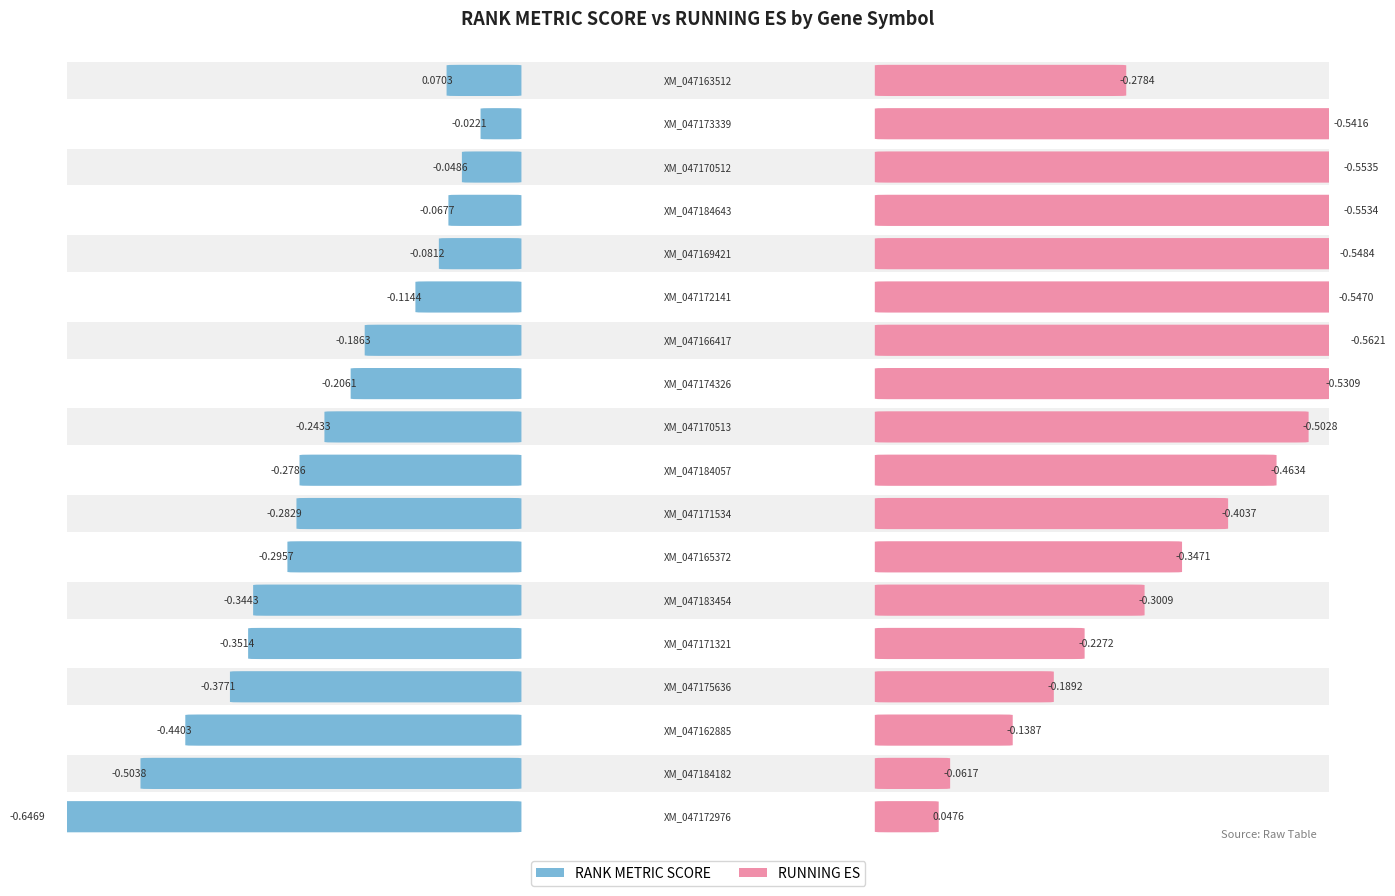

How many bars are there in total?

36